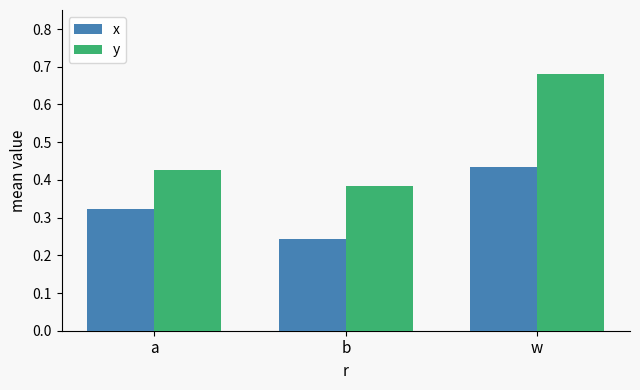

What are all the series names shown in the legend?

x, y